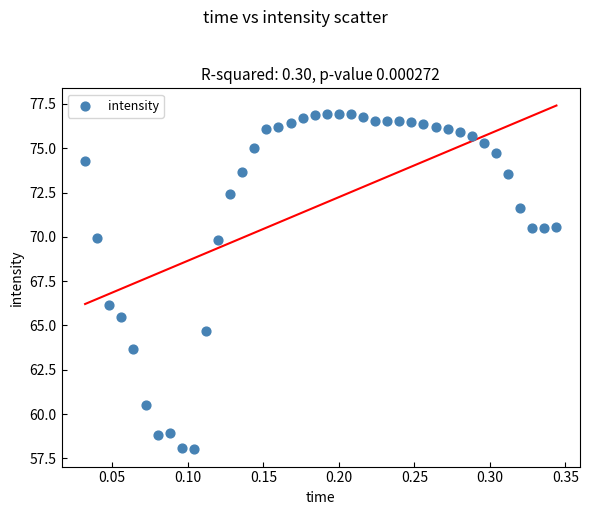

What Y value in the scatter plot is closest to 67?

66.2